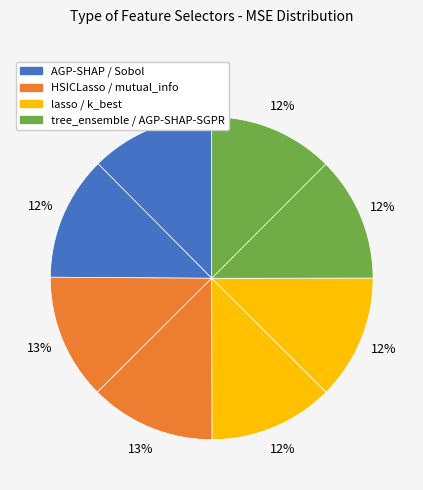

Count the number of slices in the pie.

8